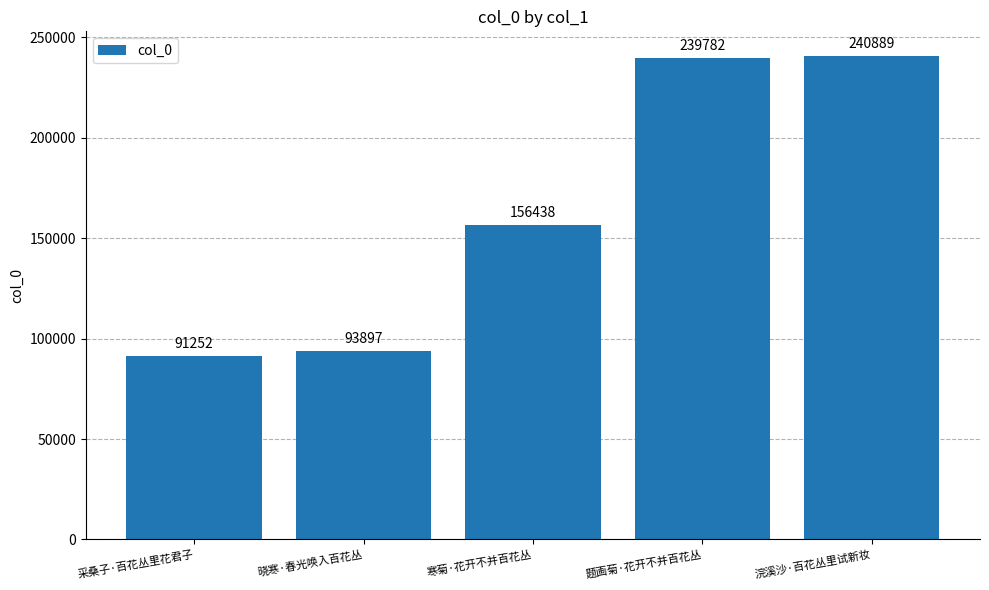

What is the label of the 4th bar from the left?

题画菊·花开不并百花丛